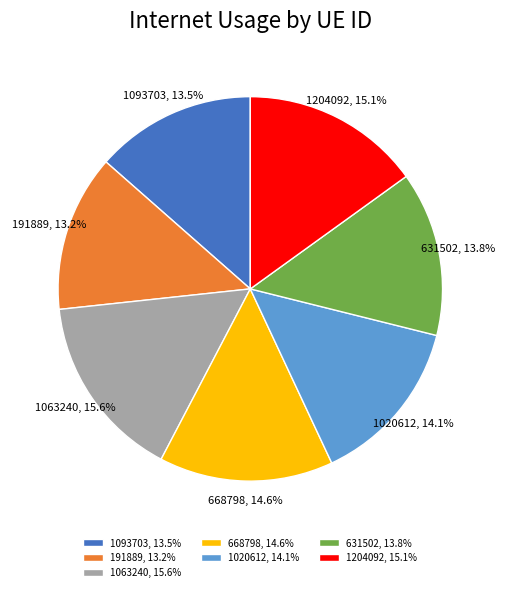

How many segments does this pie chart have?

7